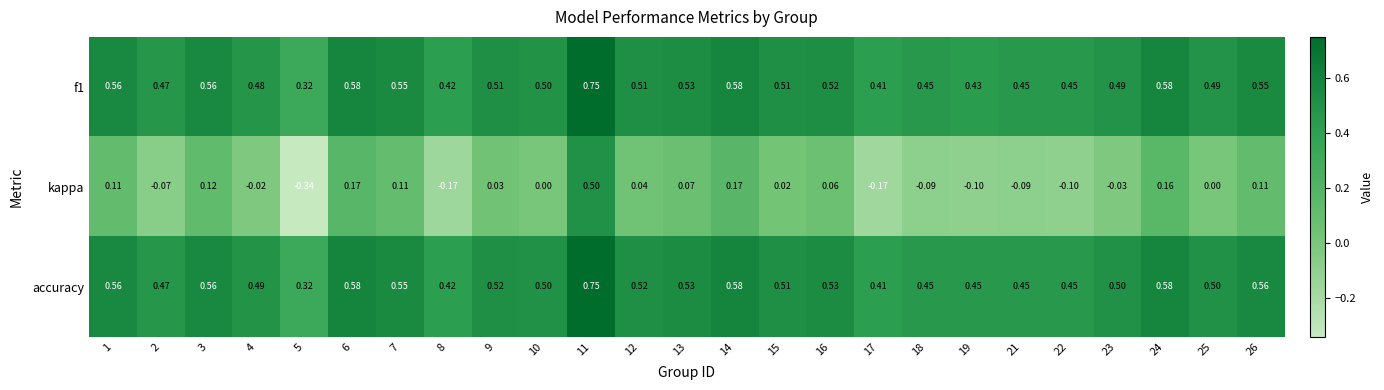

What is the total value across all series at 25?

1.0